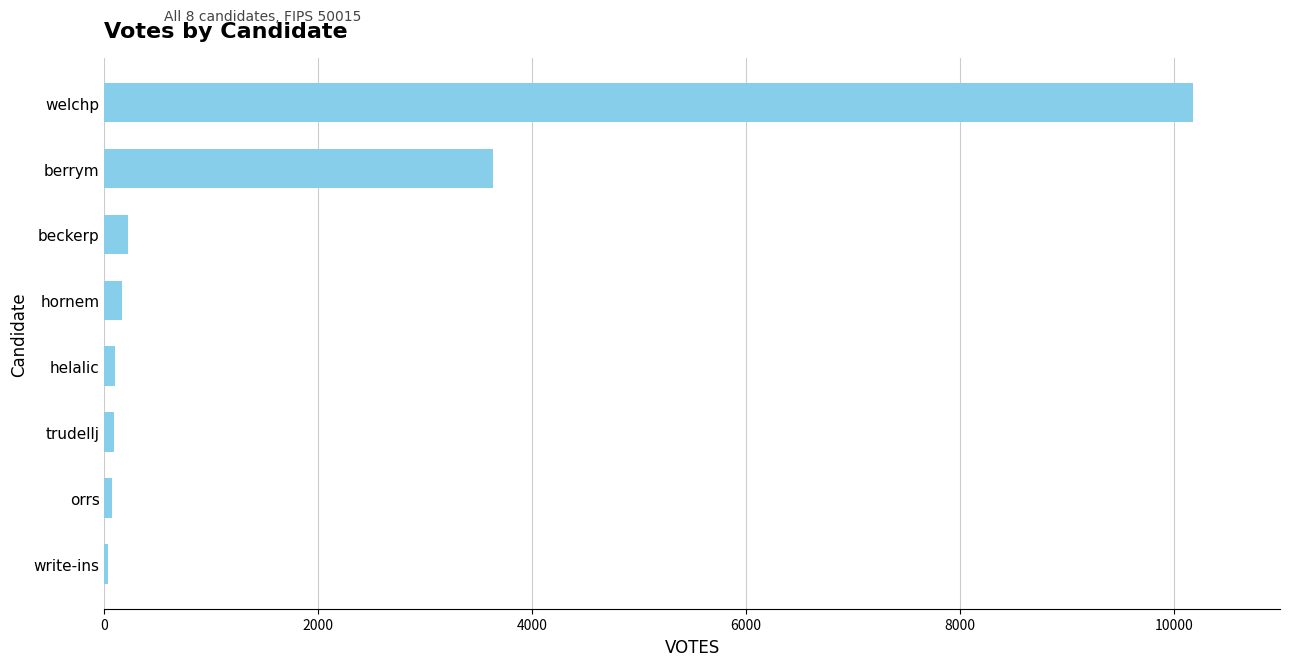

Count the number of categories in the chart.

8